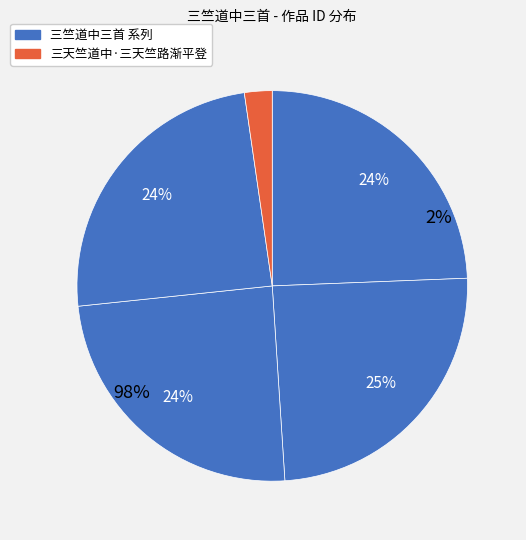

What is the largest slice in the pie chart?

三竺道中三首